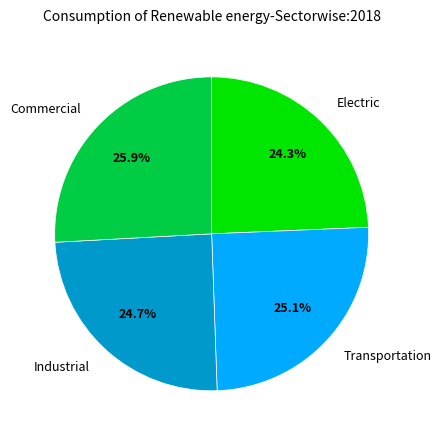

Is there any slice that represents more than half of the pie?

No